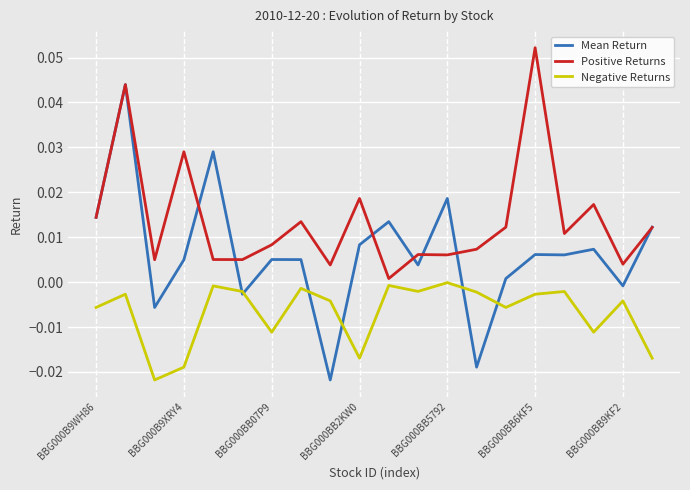

Which series has the widest spread of values?

Mean Return